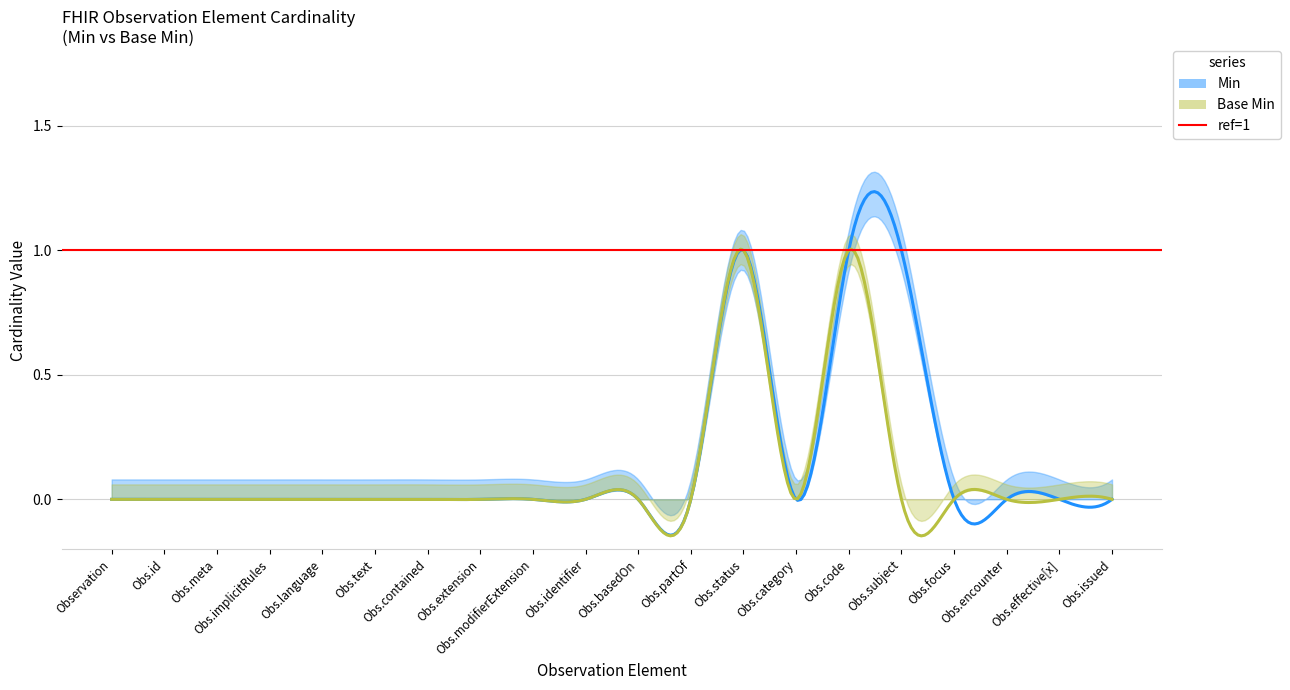

Reading left to right, transcribe all the data shown in this chart.

Min: Observation=0	Observation.id=0	Observation.meta=0	Observation.implicitRules=0	Observation.language=0	Observation.text=0	Observation.contained=0	Observation.extension=0	Observation.modifierExtension=0	Observation.identifier=0	Observation.basedOn=0	Observation.partOf=0	Observation.status=1	Observation.category=0	Observation.code=1	Observation.subject=1	Observation.focus=0	Observation.encounter=0	Observation.effective[x]=0	Observation.issued=0
Base Min: Observation=0	Observation.id=0	Observation.meta=0	Observation.implicitRules=0	Observation.language=0	Observation.text=0	Observation.contained=0	Observation.extension=0	Observation.modifierExtension=0	Observation.identifier=0	Observation.basedOn=0	Observation.partOf=0	Observation.status=1	Observation.category=0	Observation.code=1	Observation.subject=0	Observation.focus=0	Observation.encounter=0	Observation.effective[x]=0	Observation.issued=0